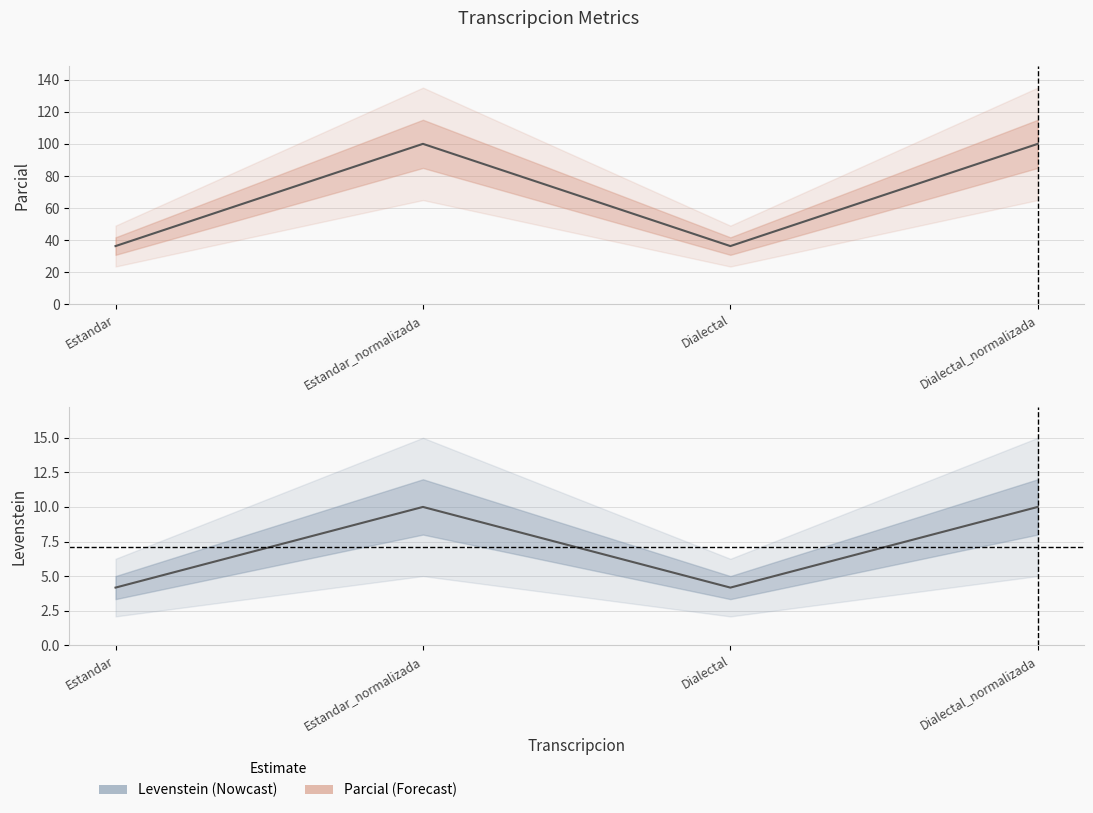

Where is the first local minimum for Levenstein?

Dialectal